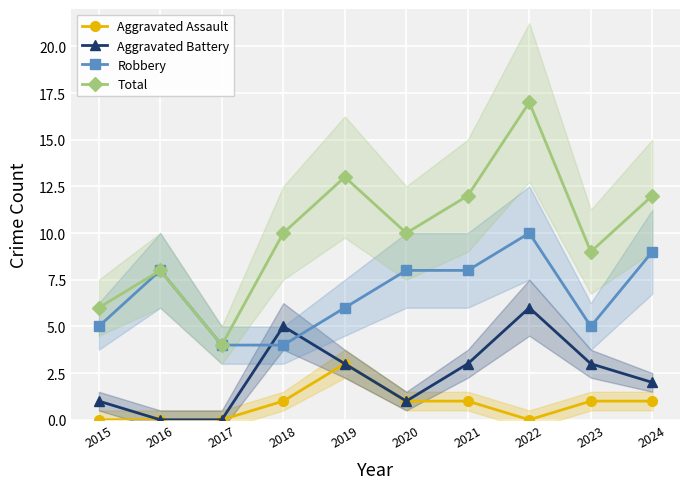

List the series in order of their peak value, lowest first.

Aggravated Assault, Aggravated Battery, Robbery, Total